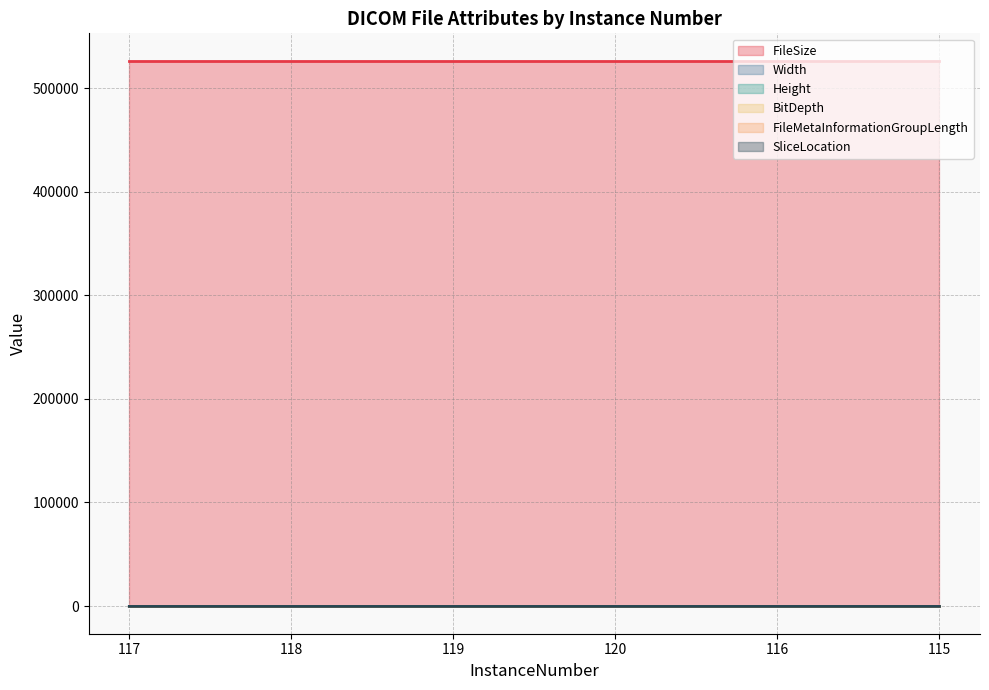

Which has a higher value, 118 or 115?

118